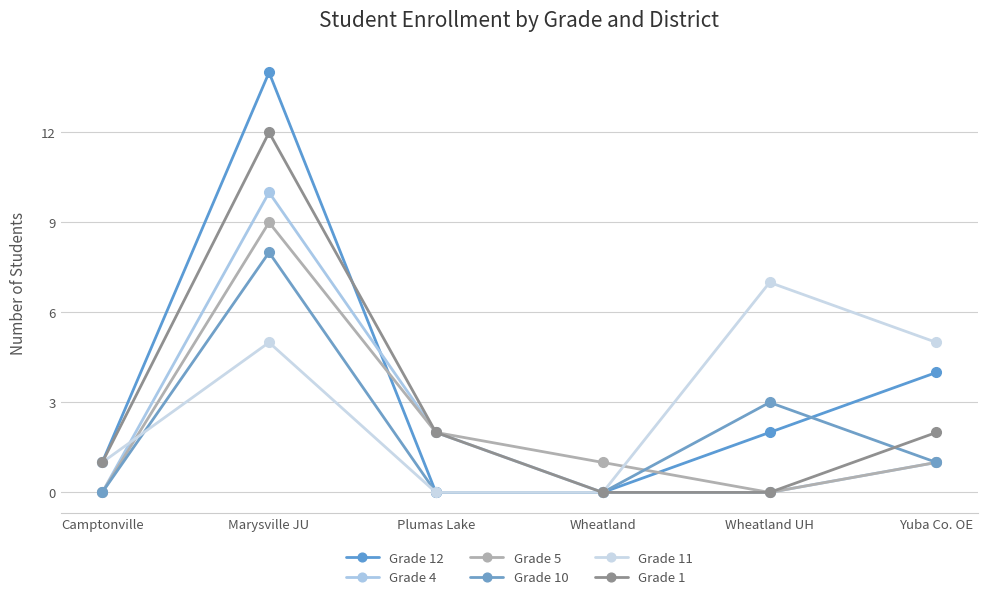

List the series in order of their peak value, highest first.

Grade 12, Grade 1, Grade 4, Grade 5, Grade 10, Grade 11